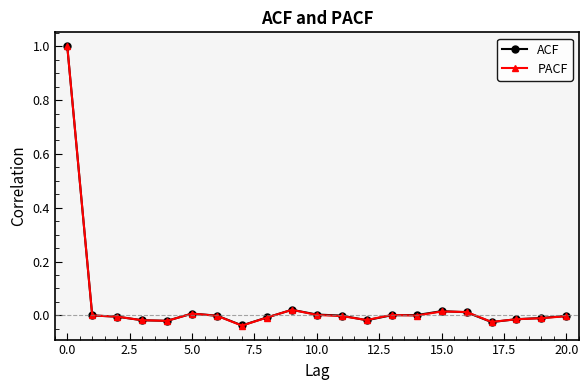

How many lines are shown in the chart?

2